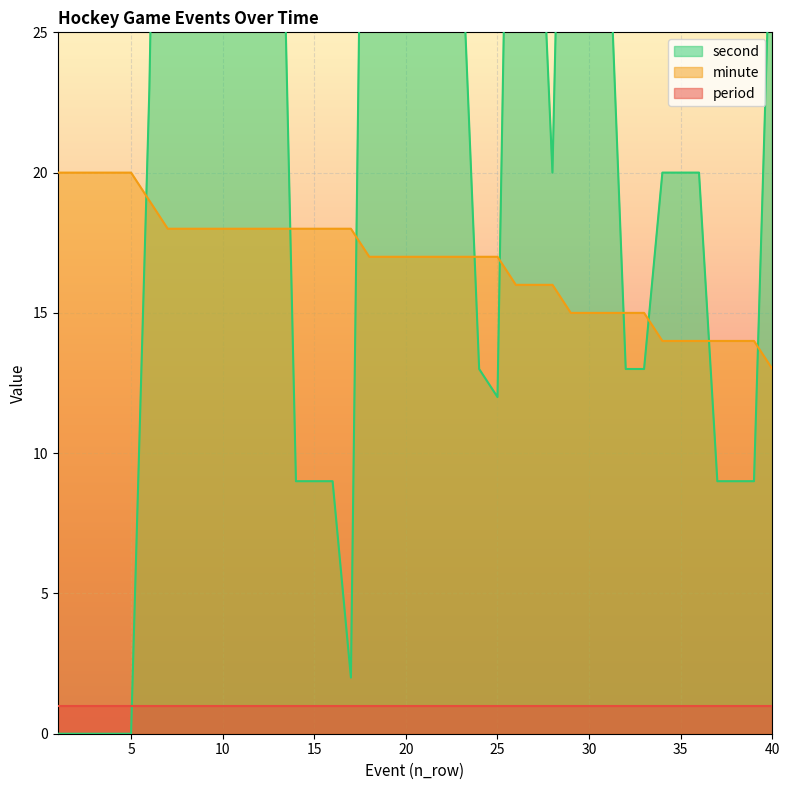

At which category does the chart reach its peak across all series?

7